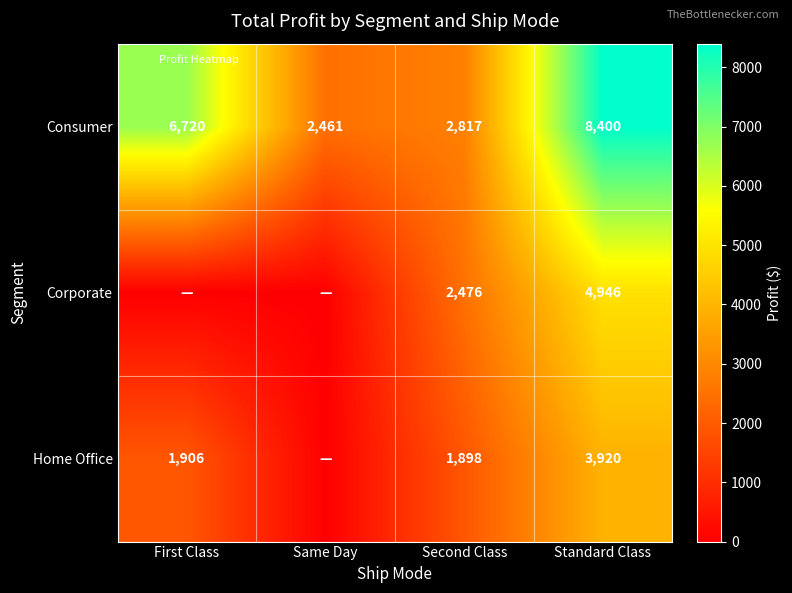

What is the maximum value shown in the chart?

8400.0